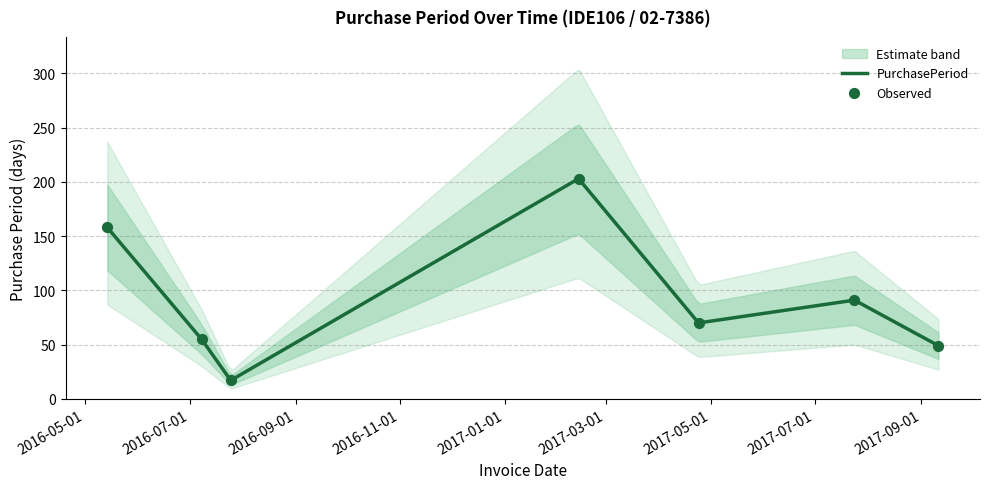

Approximately how many times larger is the value at 2017-07-24 compared to 2017-02-13?

0.4